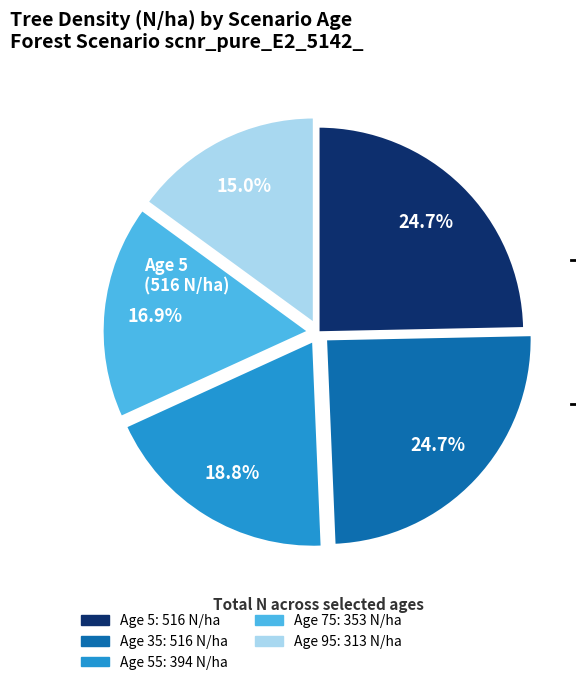

Does any single category account for the majority?

No